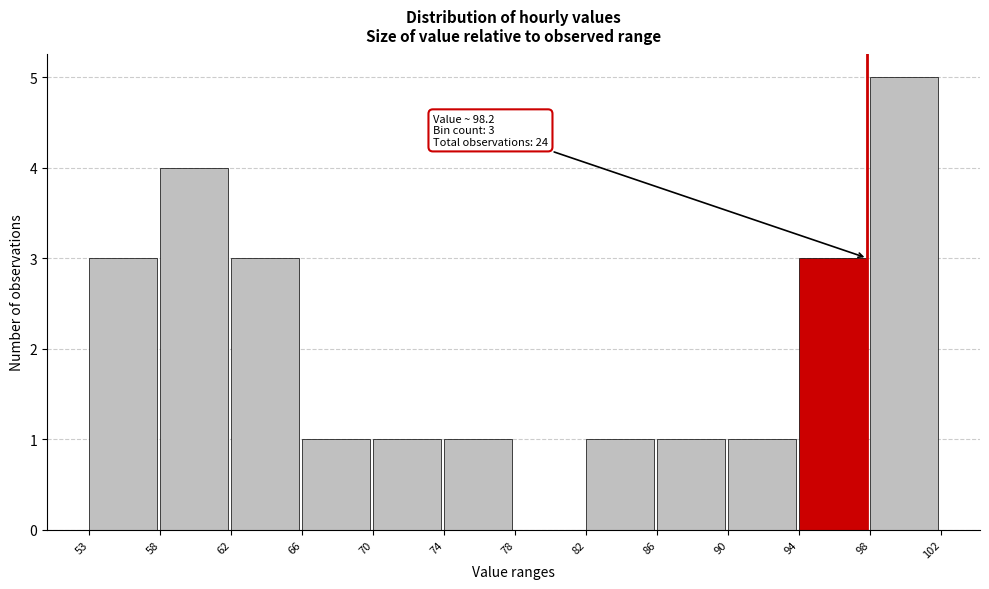

Over which range of the x-axis is the bar tallest?

98 to 102